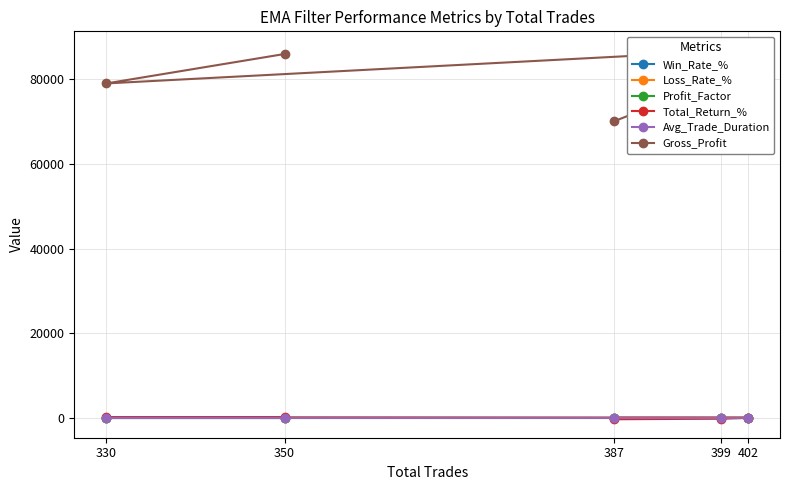

What is the average value of the Total_Return_% series?

0.9